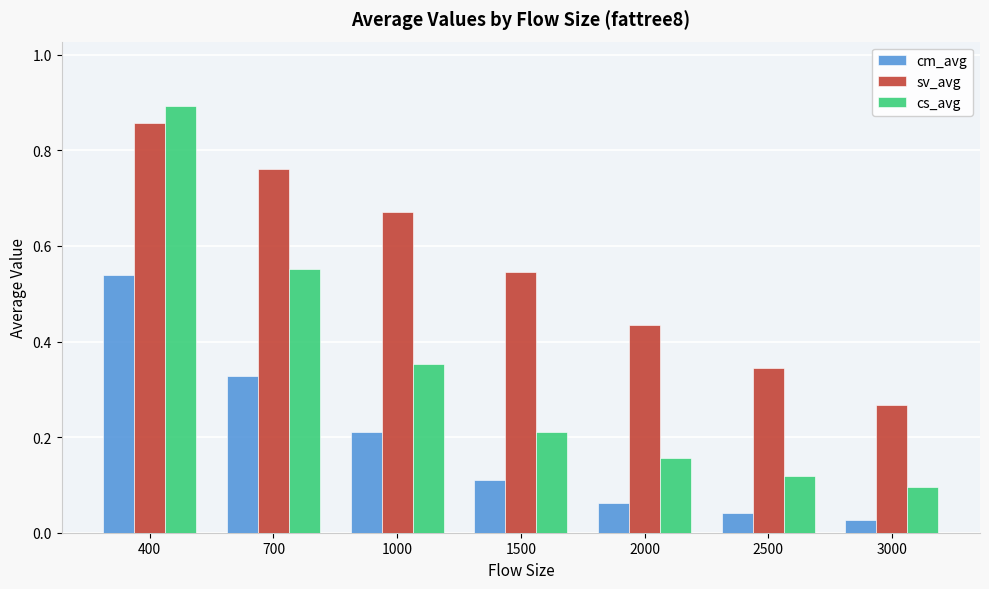

Which series has the largest range (max minus min)?

cs_avg